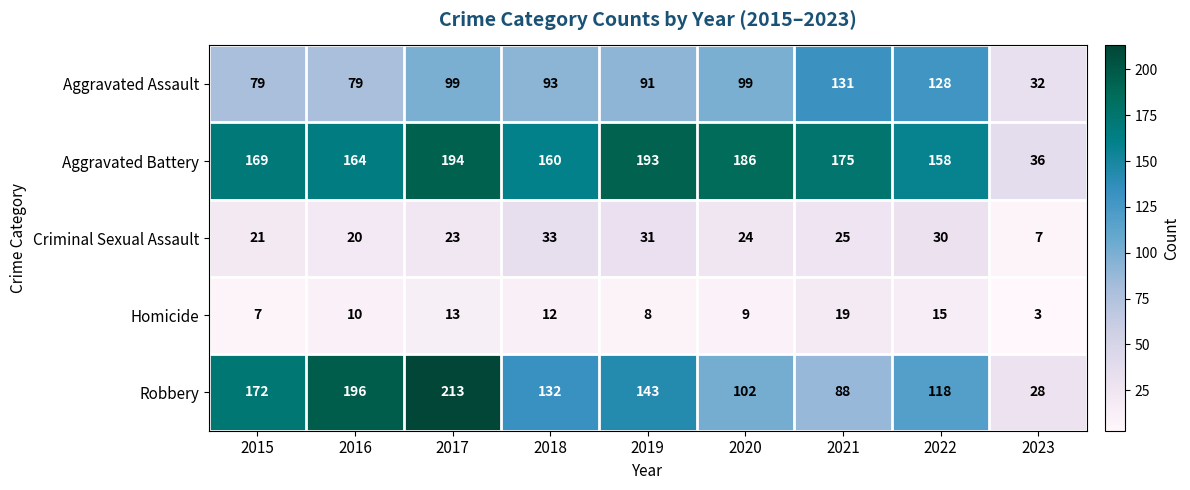

At which category is the sum across all series the highest?

2017